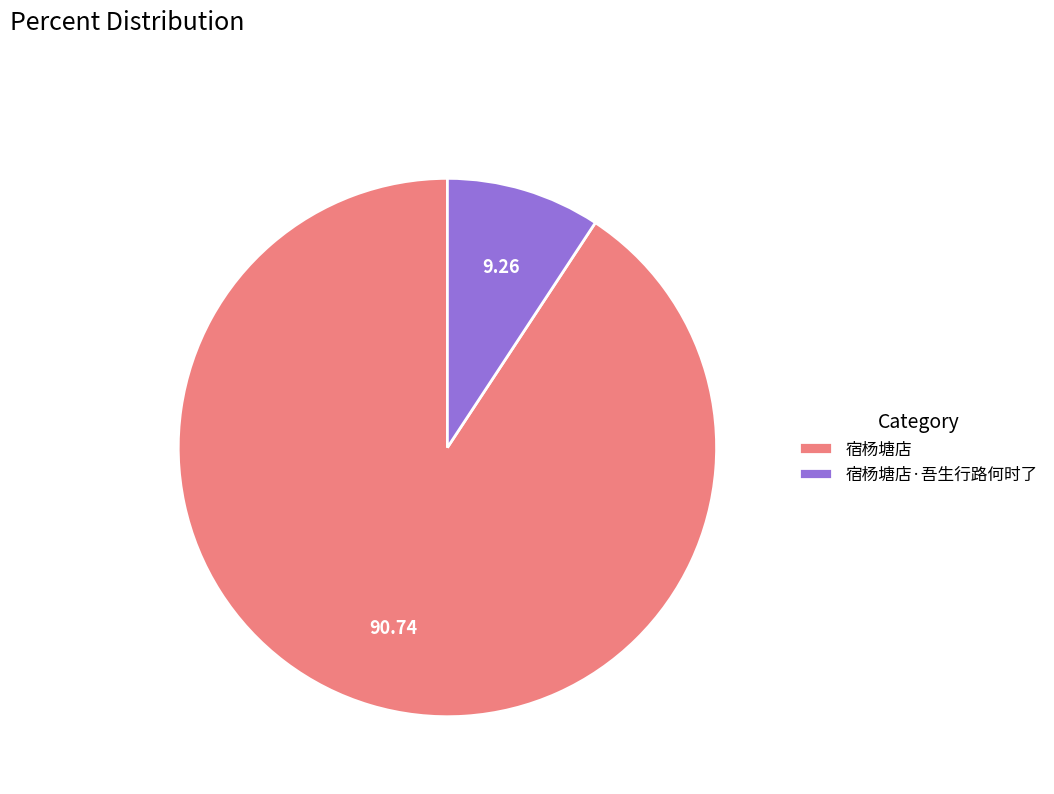

Which category accounts for the majority?

宿杨塘店